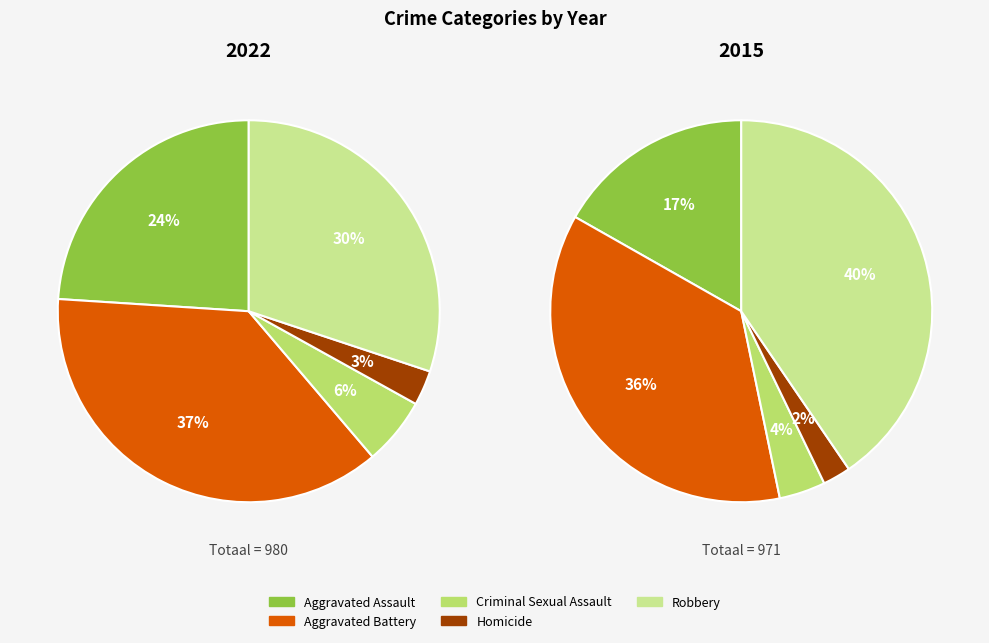

To the nearest percent, what portion does Aggravated Battery represent?

37%